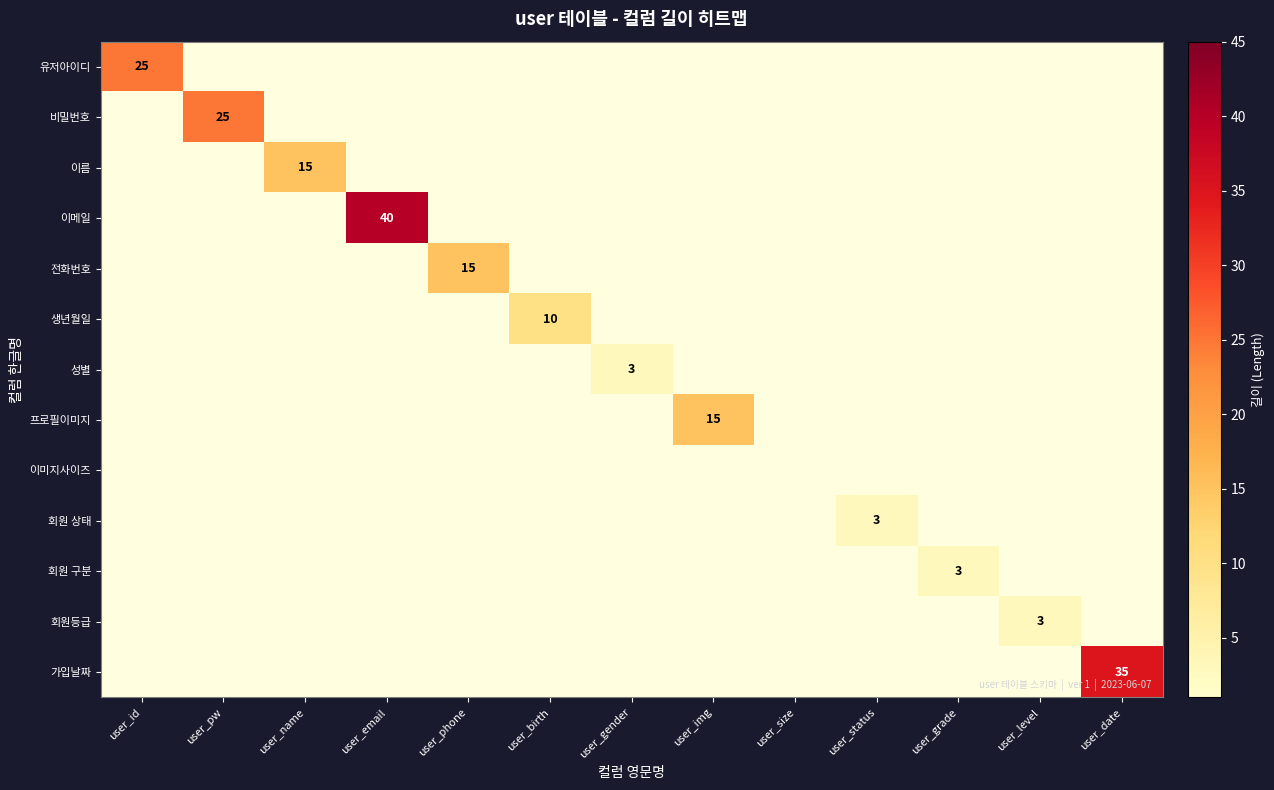

Is it true that 회원 구분 equals 4 at user_grade?

False